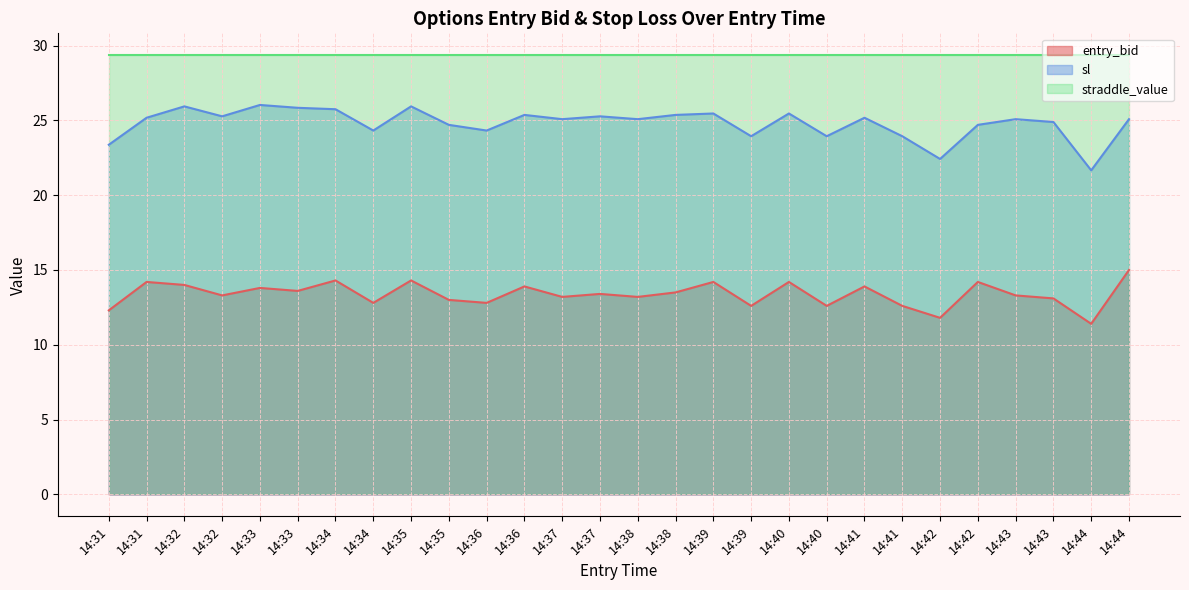

How many interior local valleys does the sl series have?

9